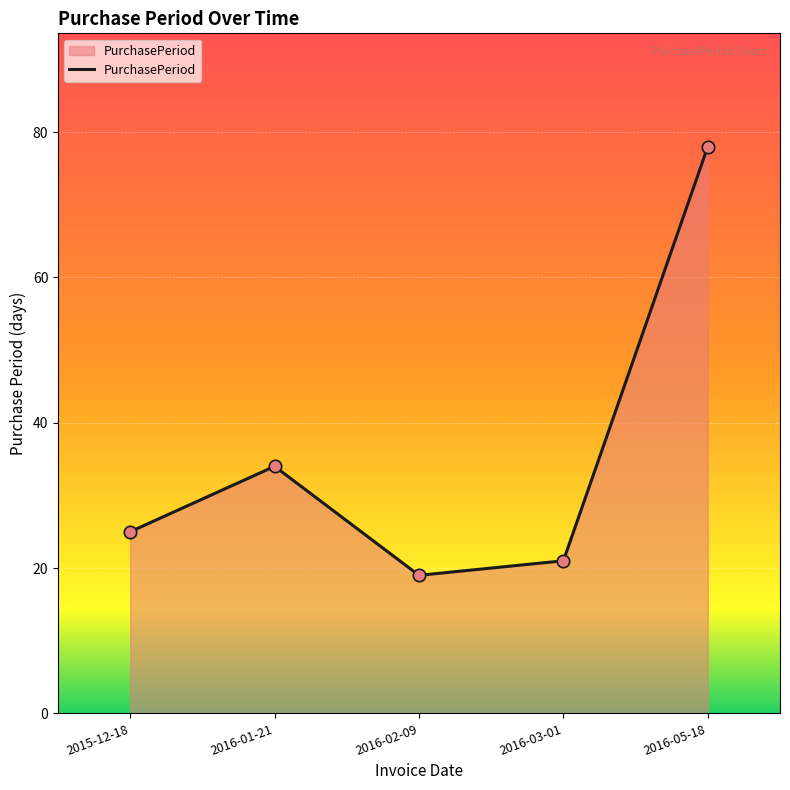

What is the change in value from 2016-01-21 to 2016-03-01?

-13